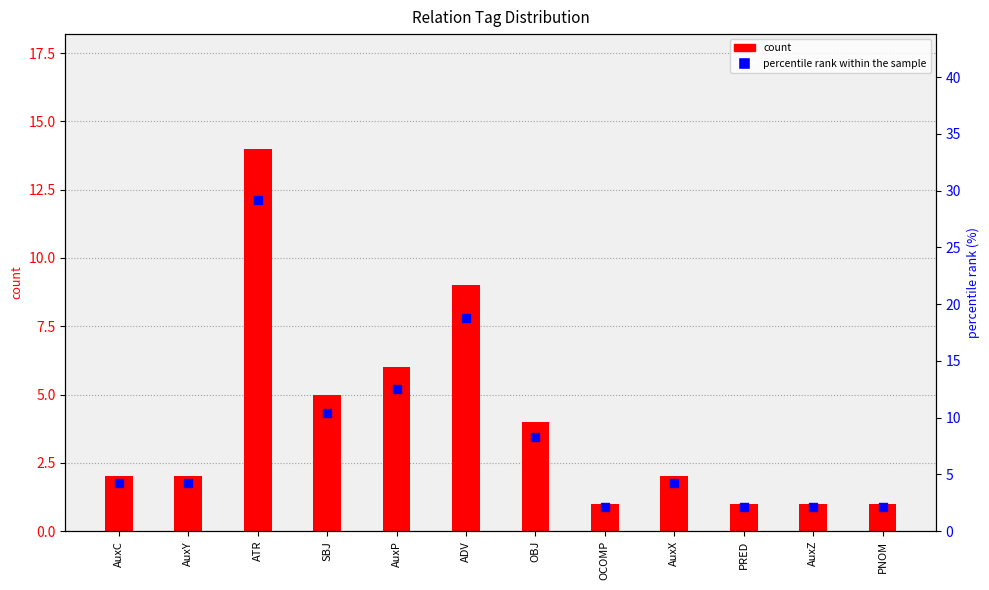

What are all the series names shown in the legend?

count, percentile rank within the sample